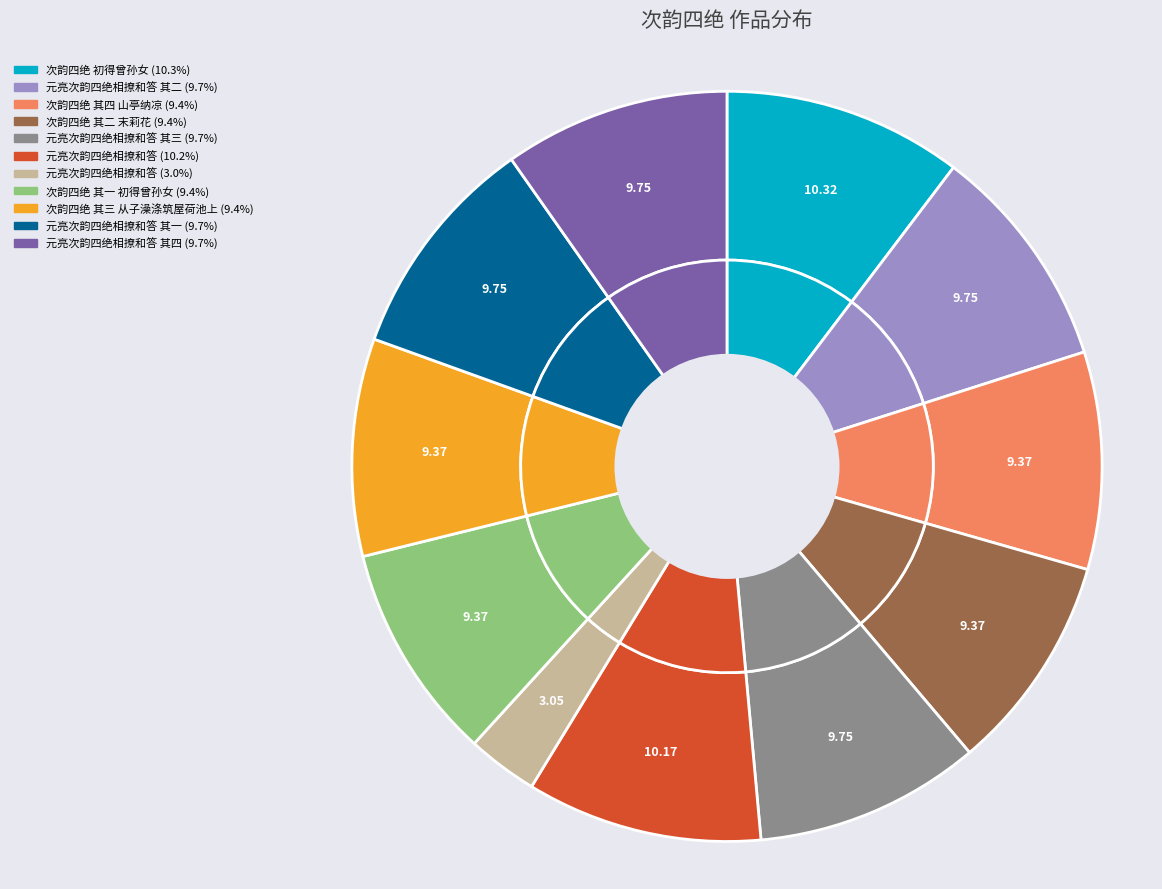

What portion of the pie excludes 元亮次韵四绝相撩和答?

97.0%